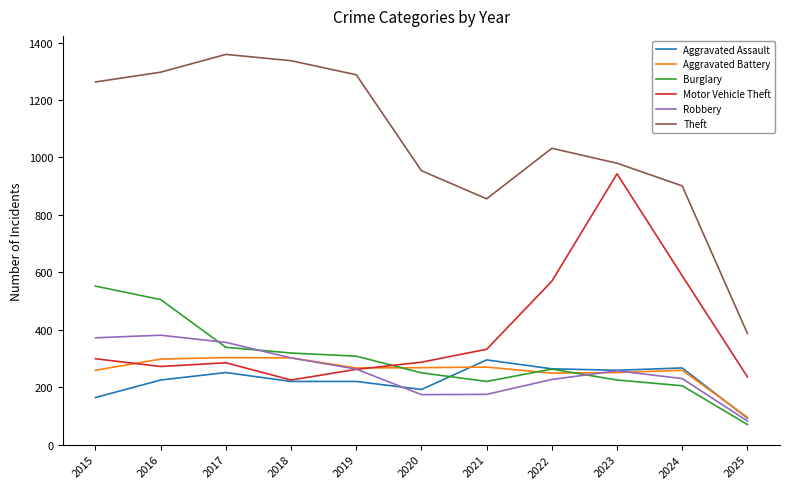

Which series has the widest spread of values?

Theft